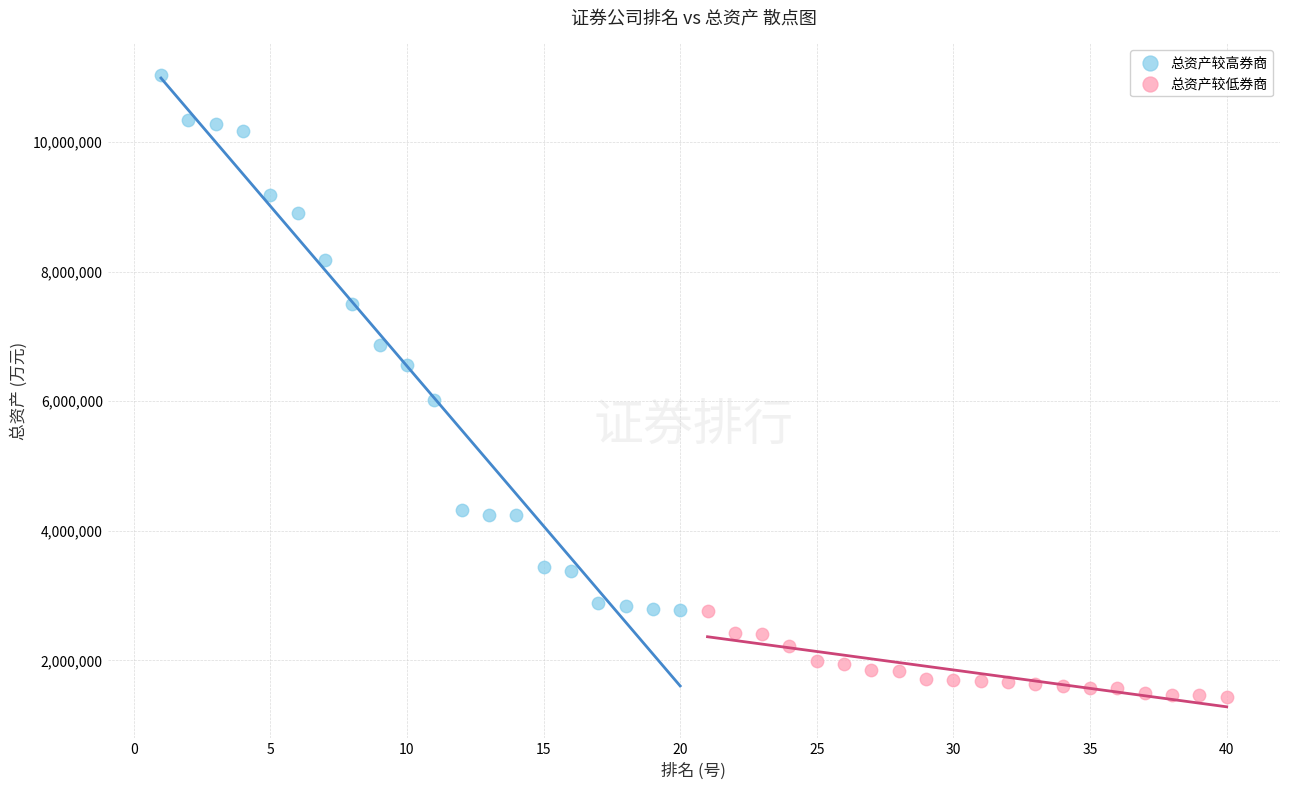

Which series has the widest spread of Y values?

总资产较高券商